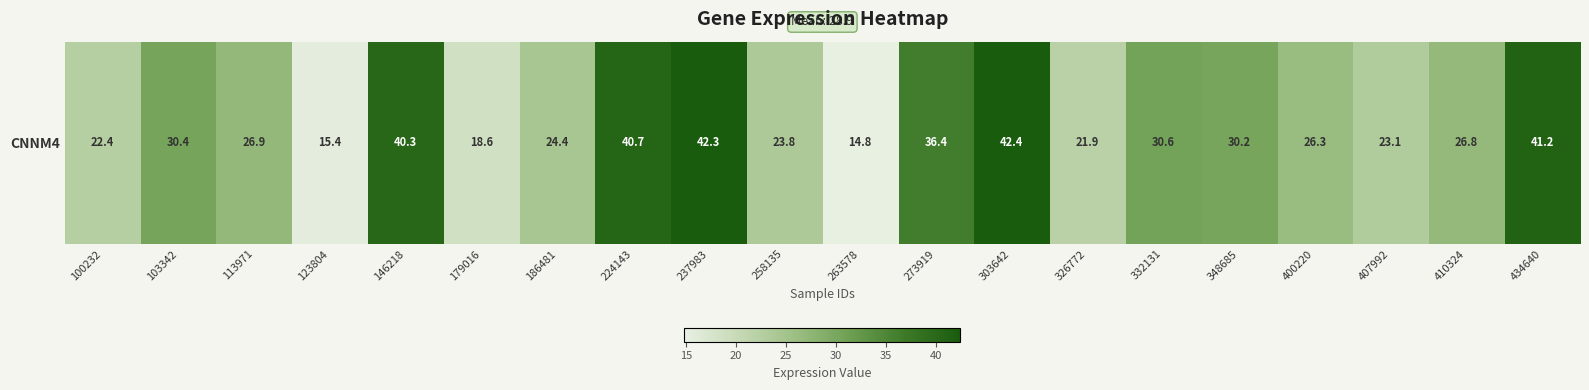

What is the difference between the maximum and minimum values?

27.6